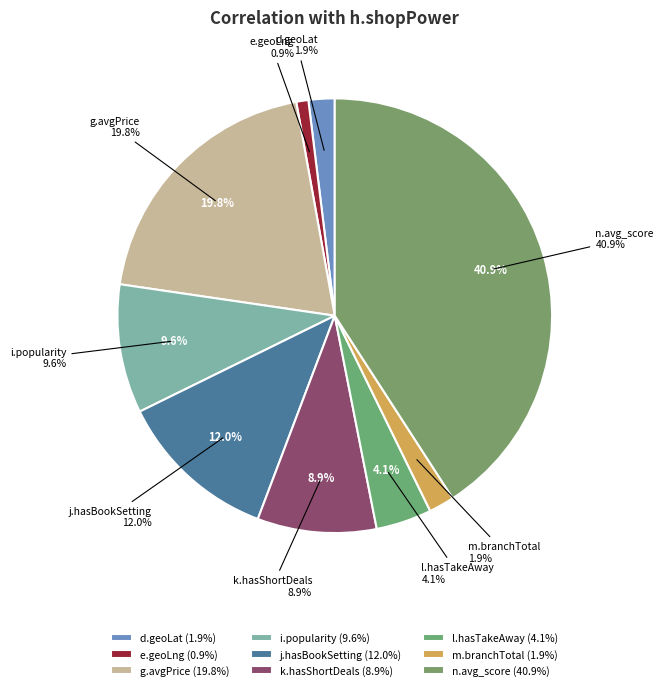

Rank the categories by value from lowest to highest.

e.geoLng, m.branchTotal, d.geoLat, l.hasTakeAway, k.hasShortDeals, i.popularity, j.hasBookSetting, g.avgPrice, n.avg_score